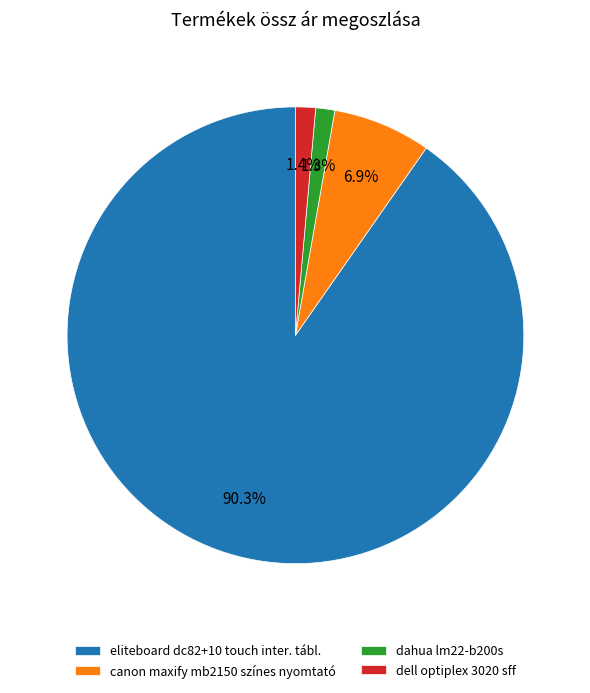

Which slice is the largest?

eliteboard dc82+10 touch inter. tábl.